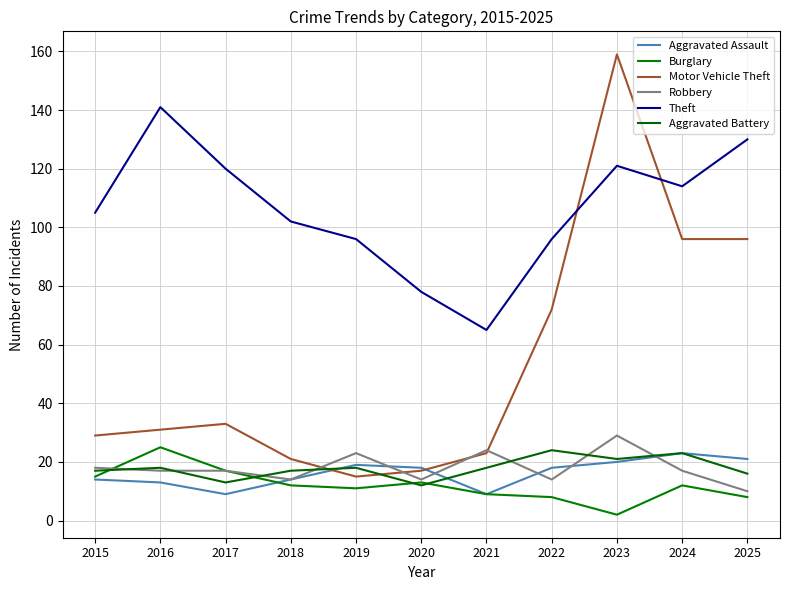

At which category does the chart reach its peak across all series?

2023